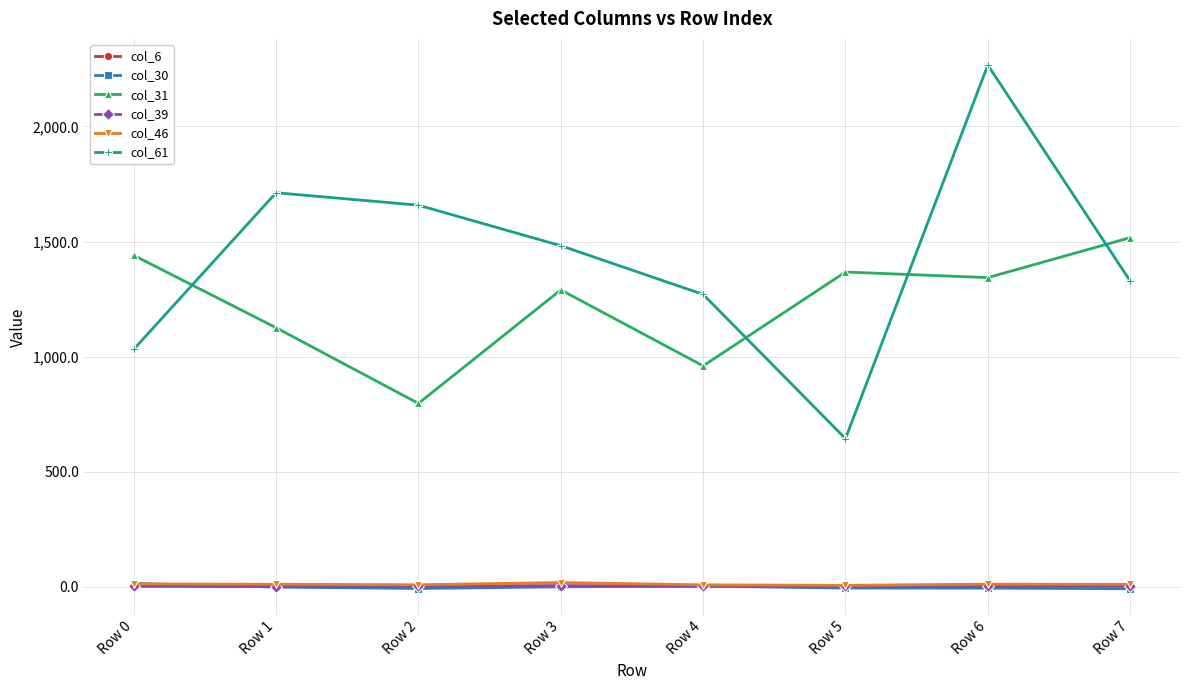

Which series has the largest total across all categories?

col_61